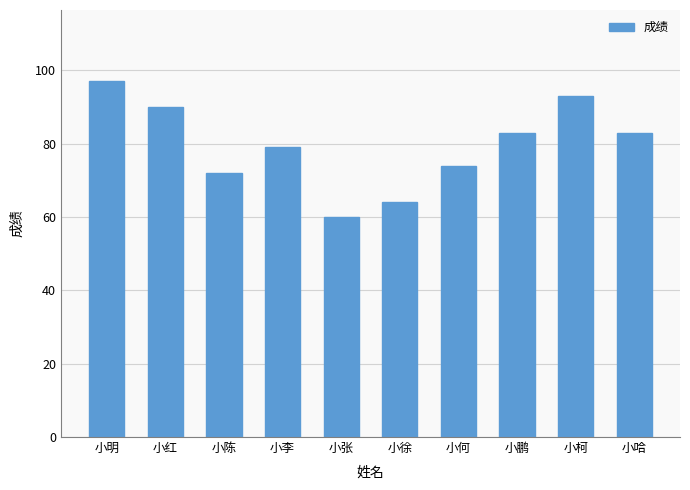

What is the average value?

80